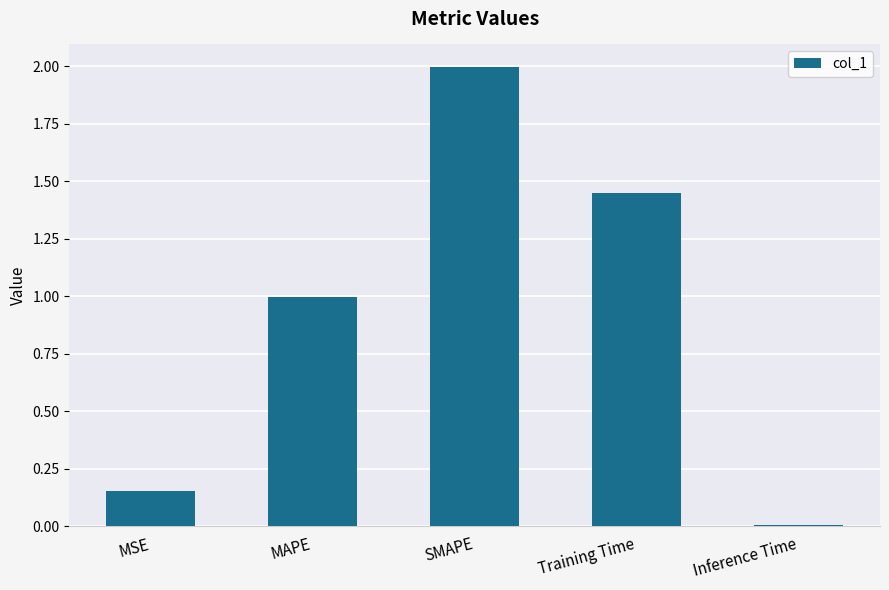

What is the value of the 3rd bar from the left?

2.0